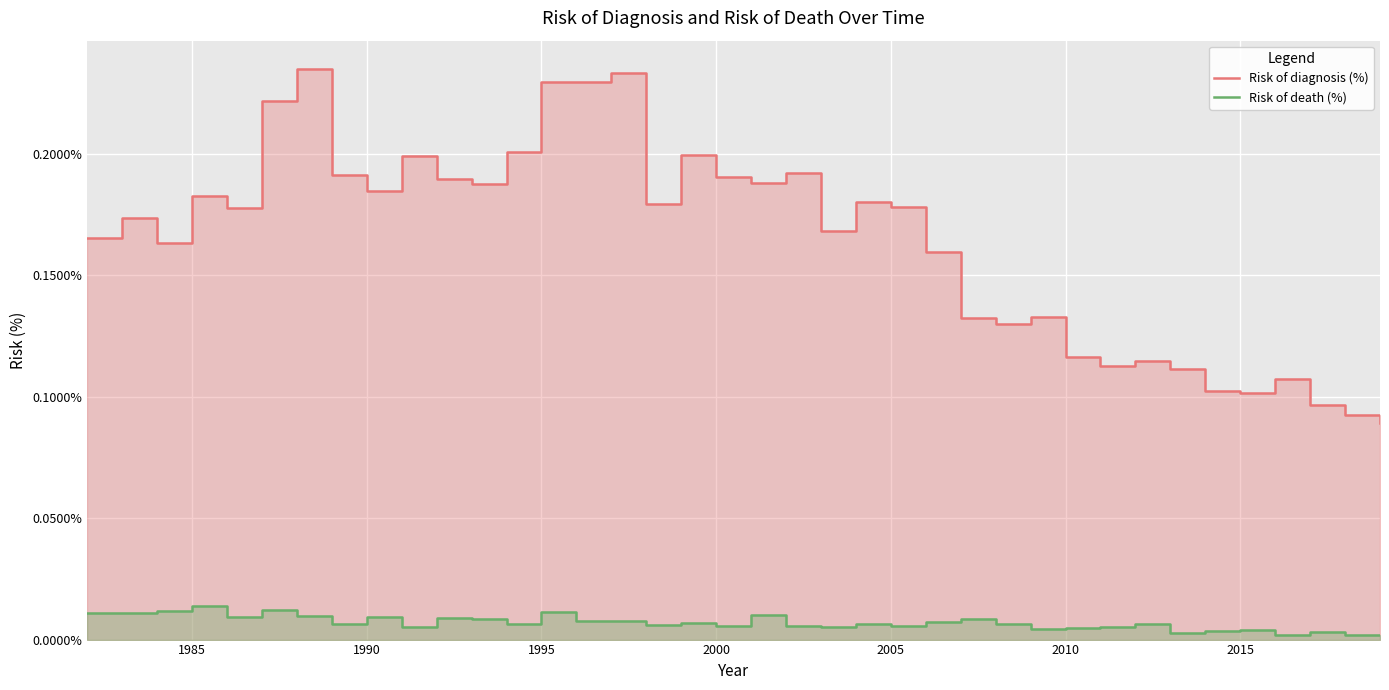

The value of Risk of diagnosis (%) at 35 is 0.0. True or false?

False